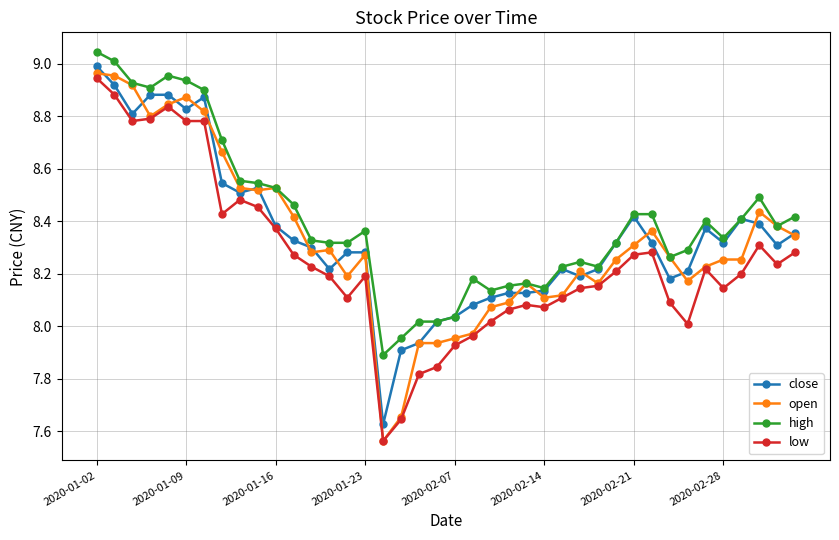

True or false: low has more than 1 interior local peaks.

True